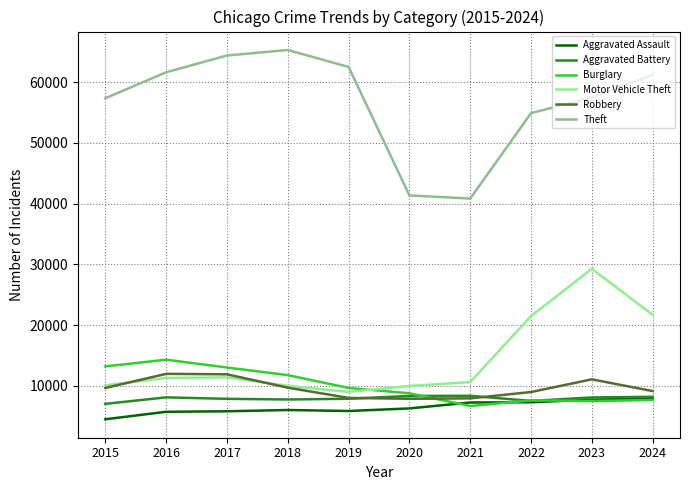

At which category is the sum across all series the highest?

2023